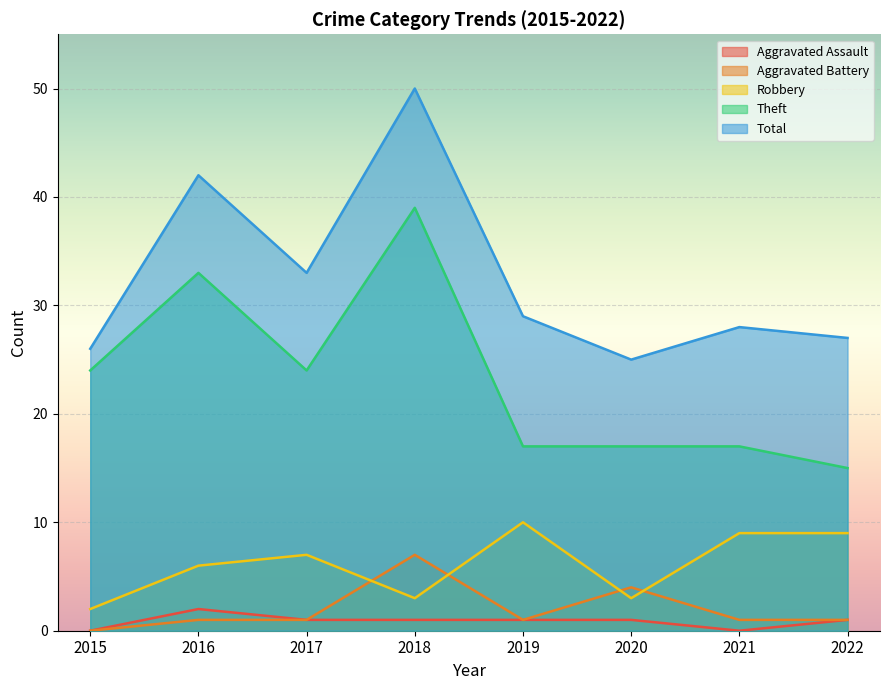

The value of Aggravated Battery at 2020 is 4. True or false?

True